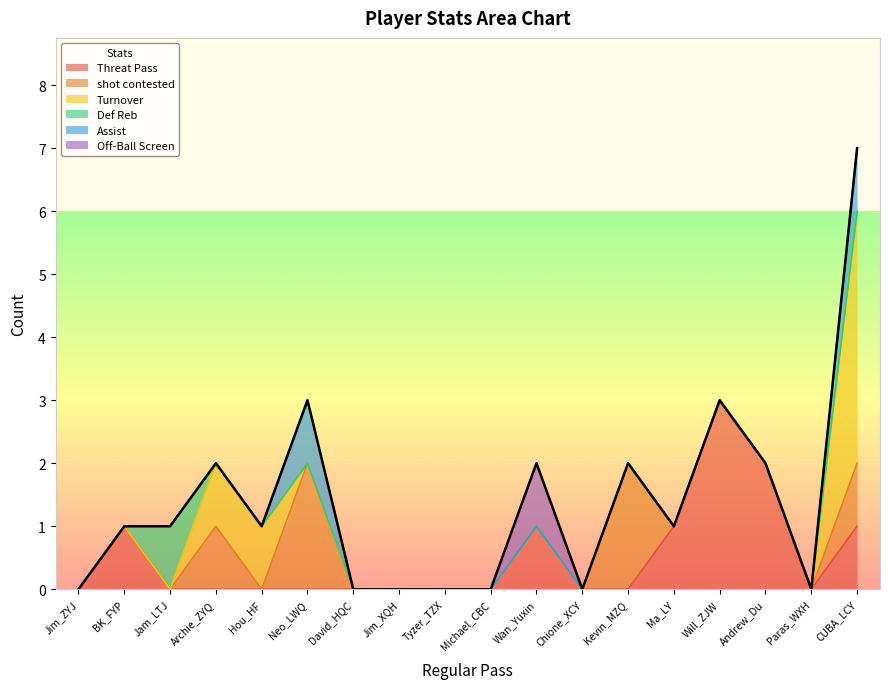

At which category is the sum across all series the highest?

CUBA_LCY